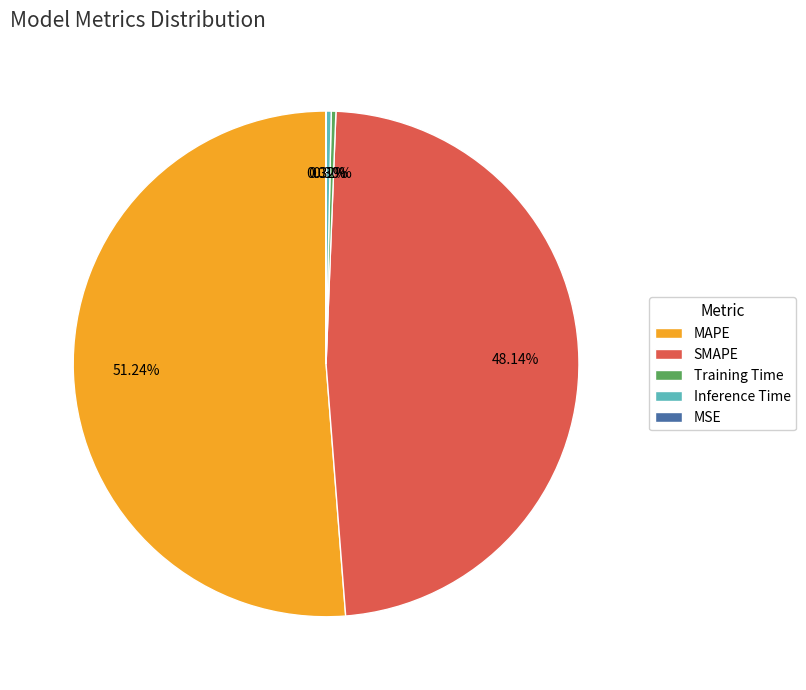

Which category has the biggest portion of the pie?

MAPE